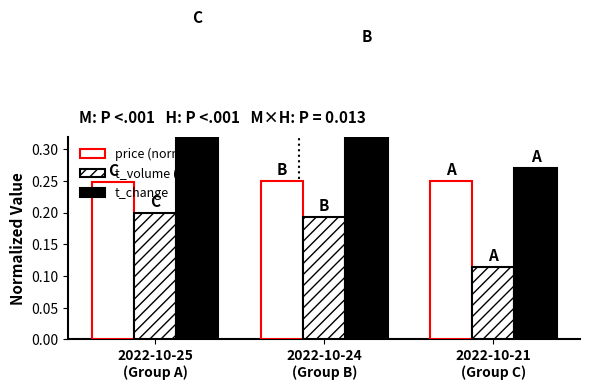

What is the label of the 3rd bar from the left?

2022-10-21
(Group C)